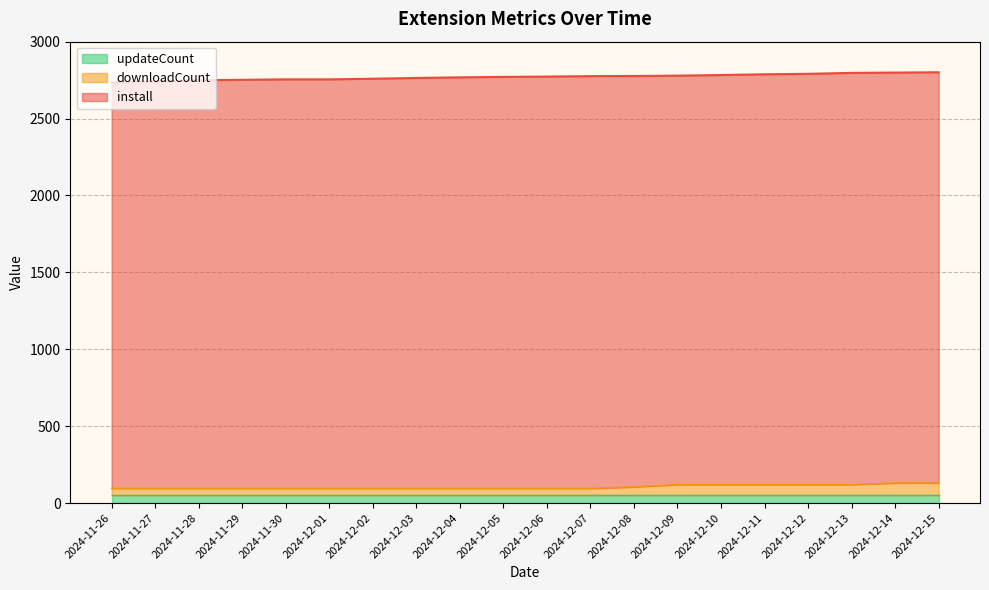

The downloadCount series shows 96 at 2024-12-05. True or false?

True